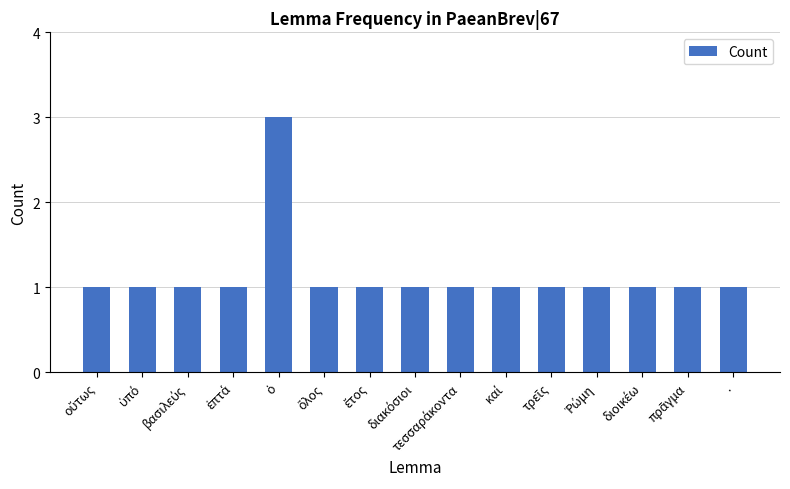

What is the maximum value shown in the chart?

3